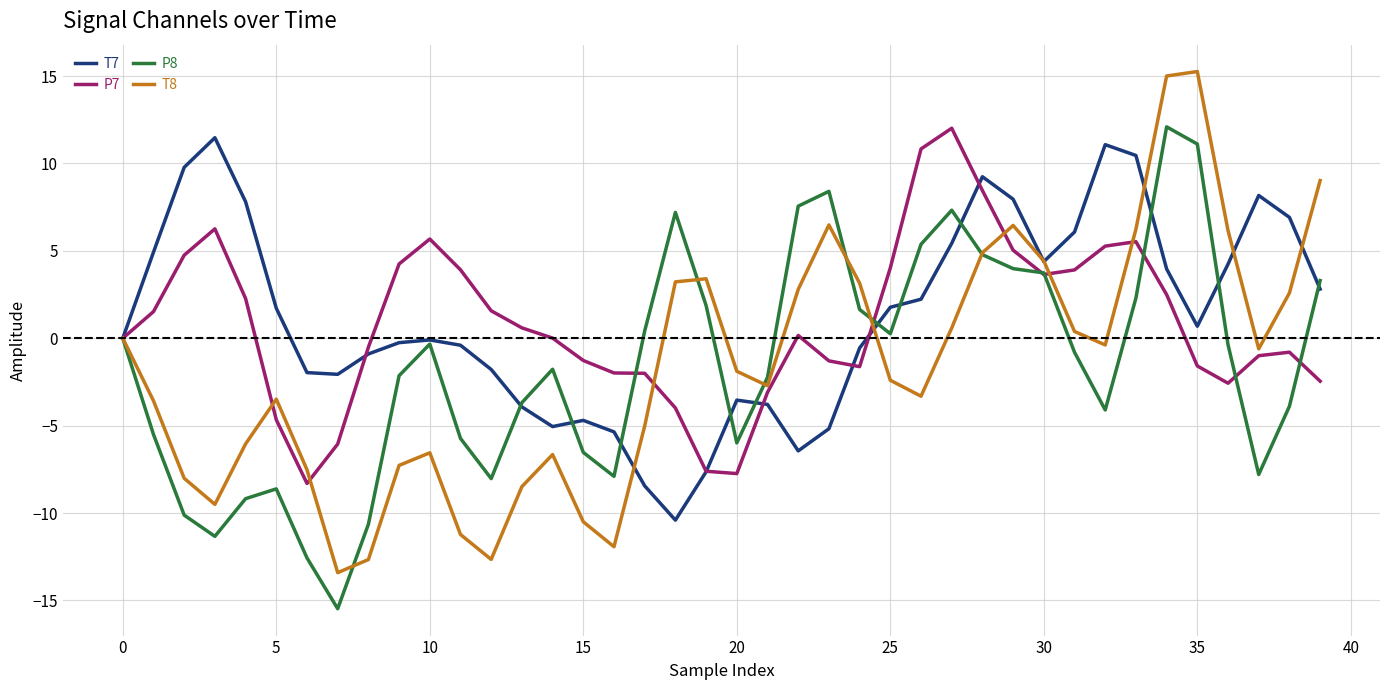

Does the chart display data point markers on the line(s)?

No